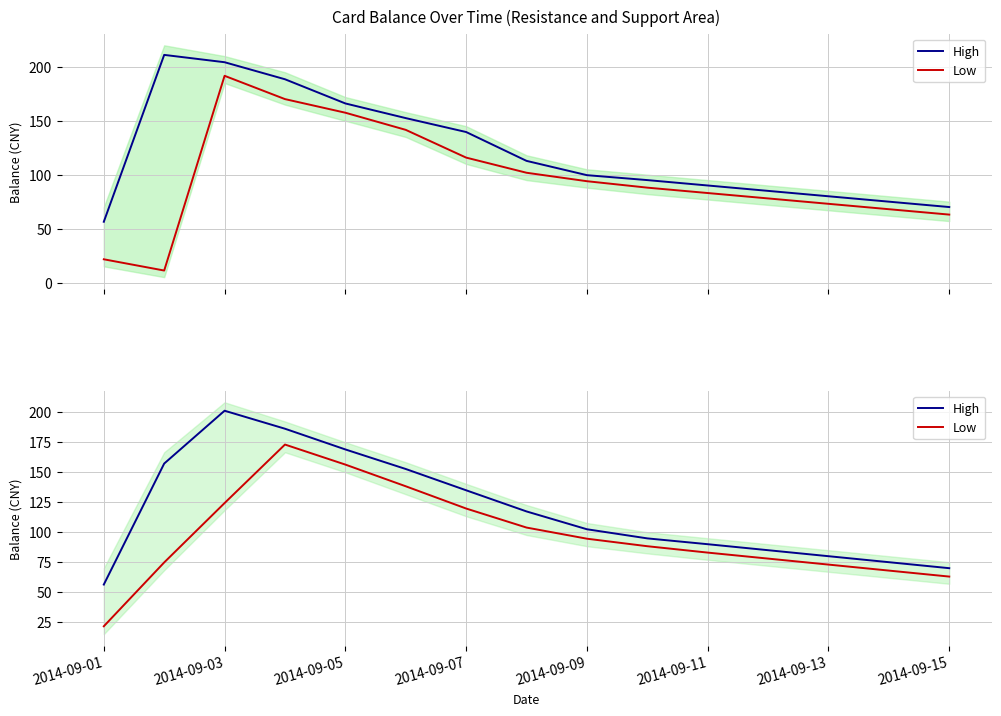

How many interior local peaks does the Low series have?

1